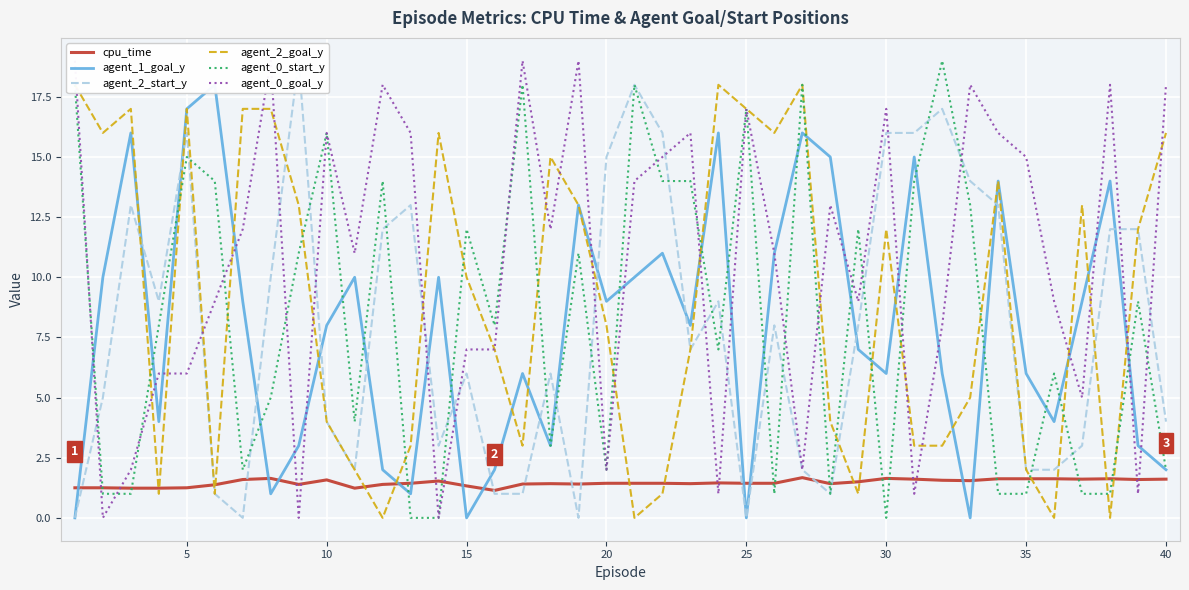

Which series has the largest range (max minus min)?

agent_2_start_y